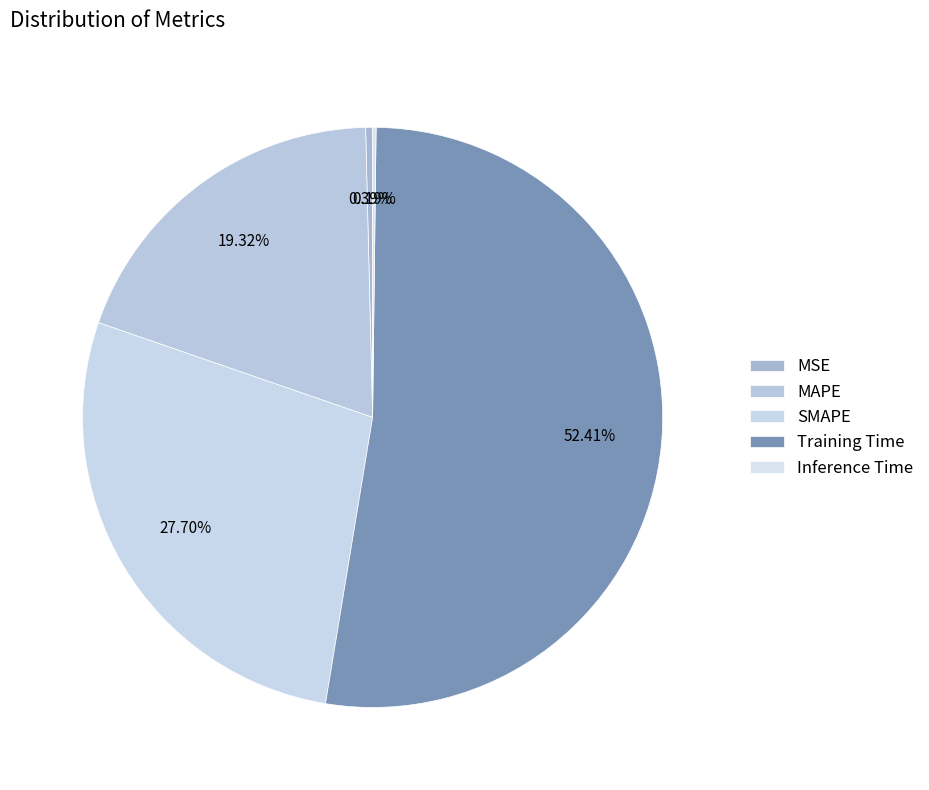

Which slice represents more than half of the pie?

Training Time